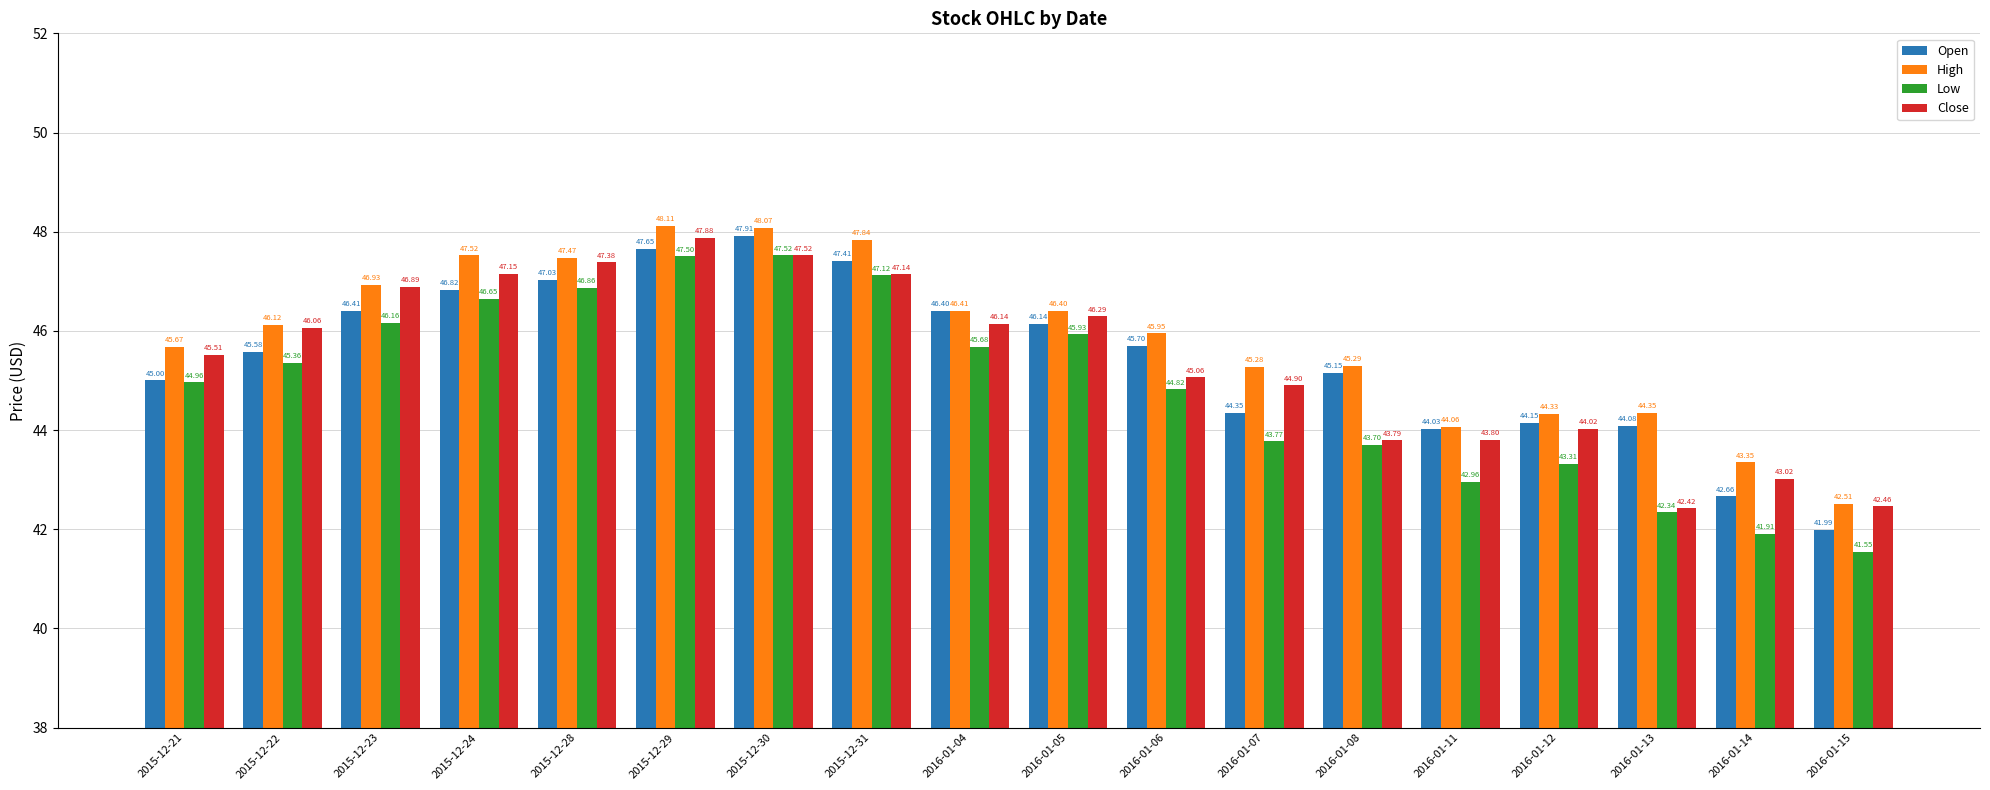

Which series changed the most between 2016-01-07 and 2016-01-11?

High